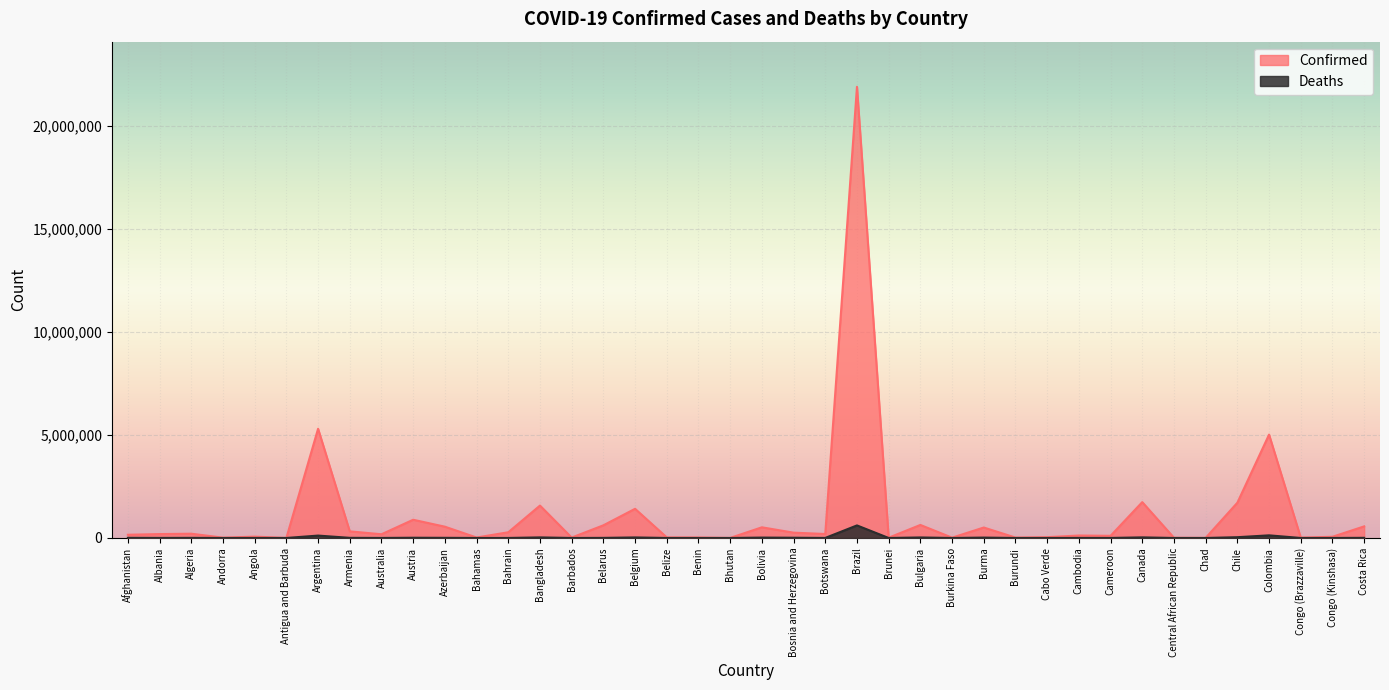

The value of Deaths at Australia is 1815. True or false?

True